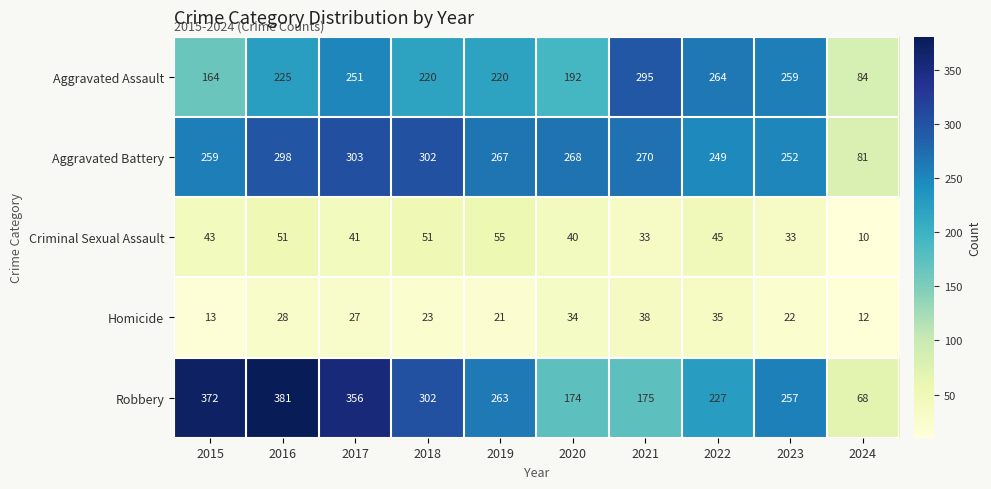

Where does the Aggravated Battery series first go above 268?

2016